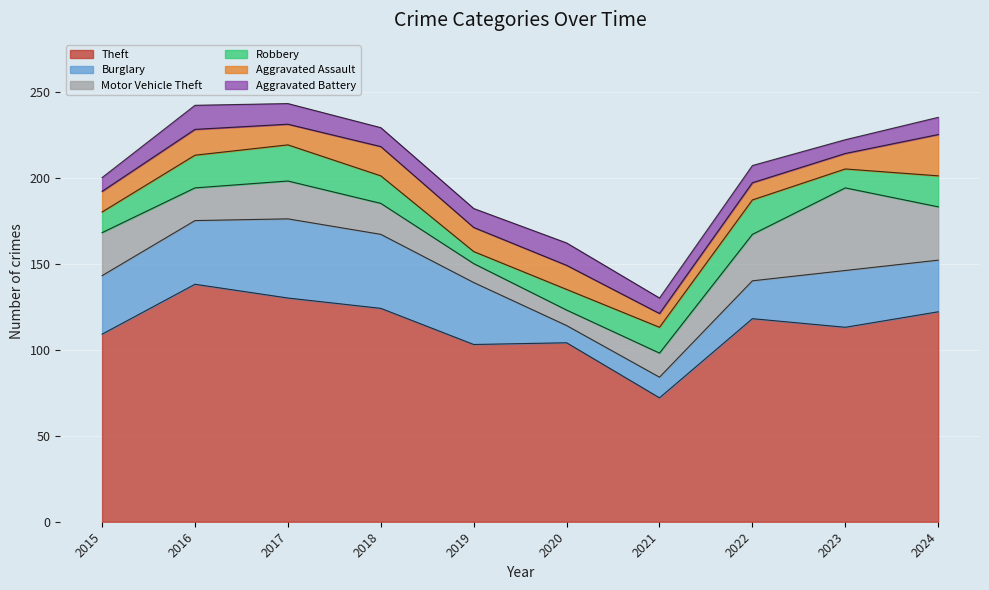

Count the number of categories in the chart.

10